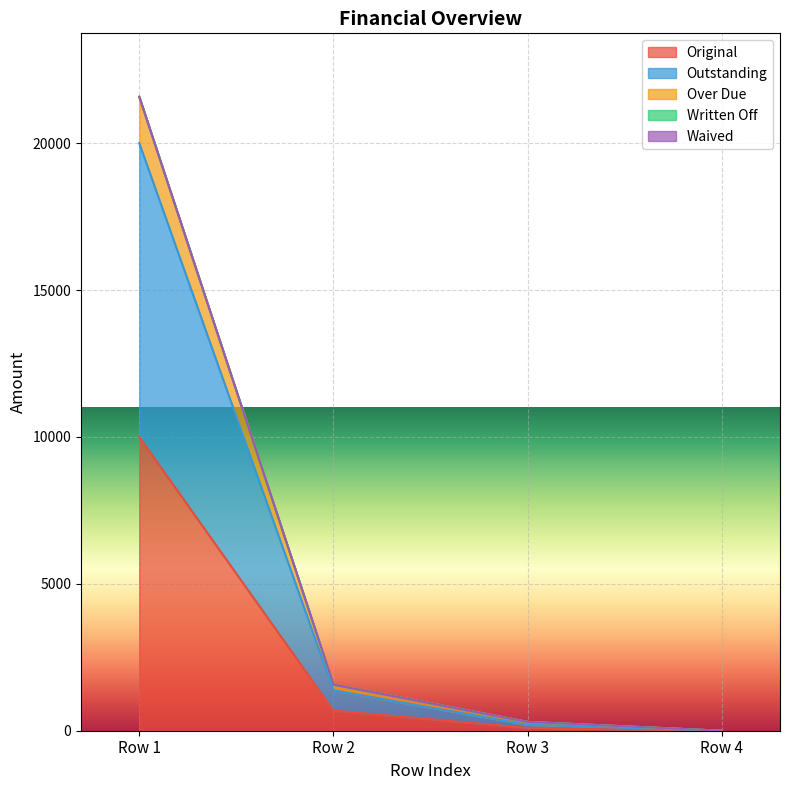

What is the highest value of the Original series?

10000.0